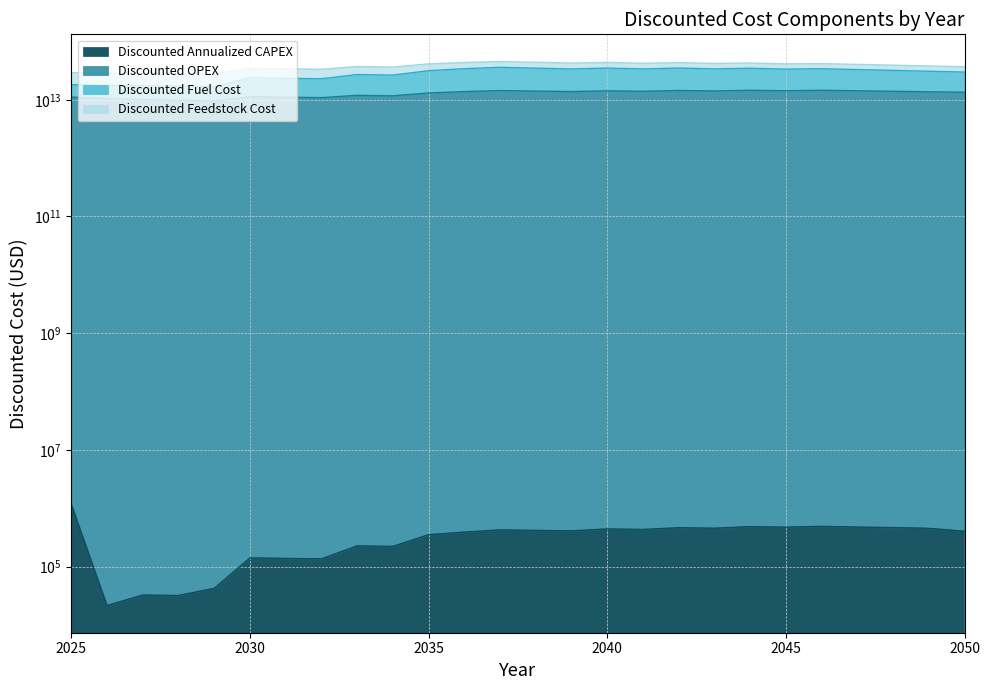

Between 2039 and 2043, which series saw the biggest shift?

Discounted OPEX